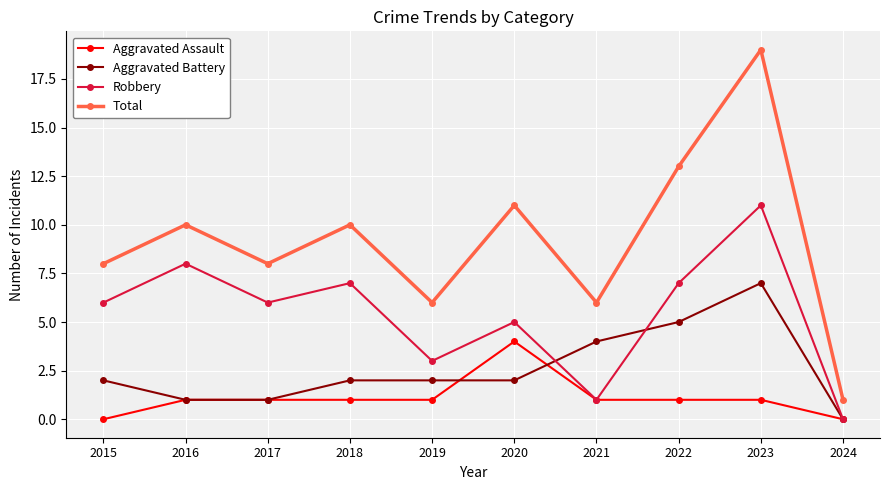

List the series in order of their peak value, lowest first.

Aggravated Assault, Aggravated Battery, Robbery, Total